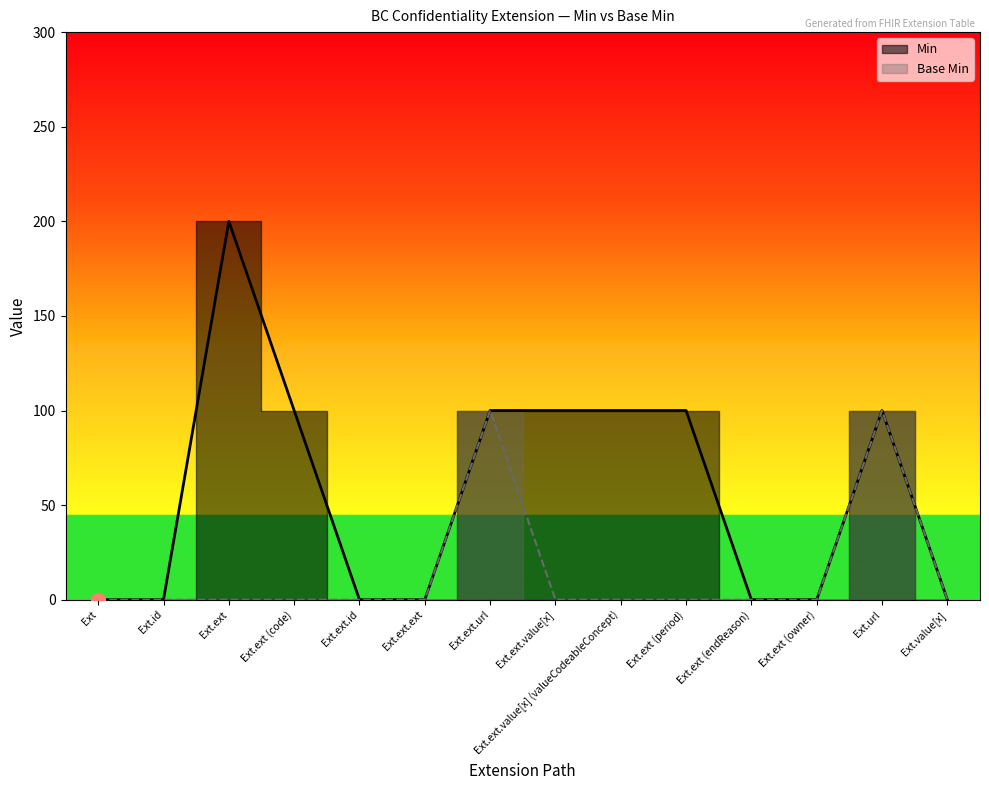

Does the chart display data point markers on the line(s)?

No